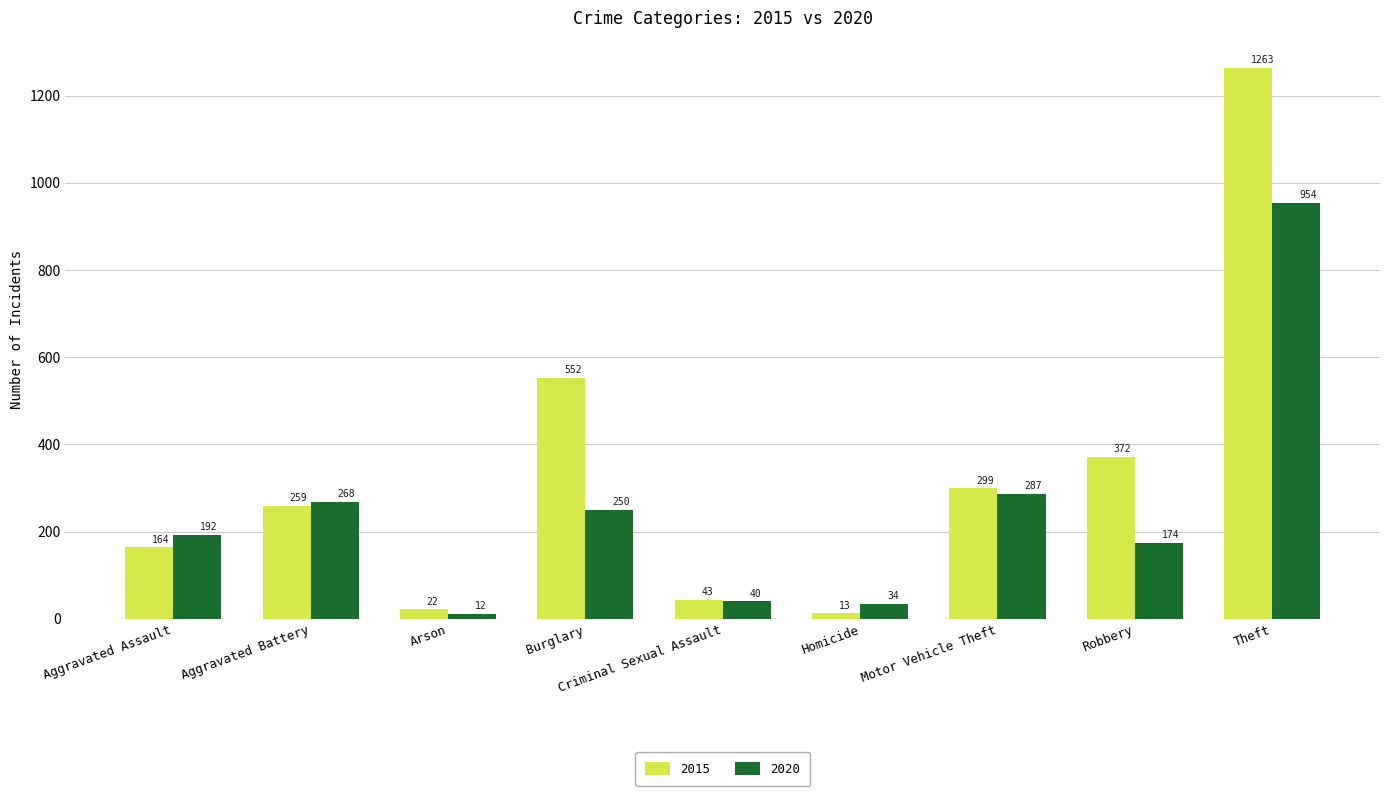

Which category has the highest value in the 2015 series?

Theft